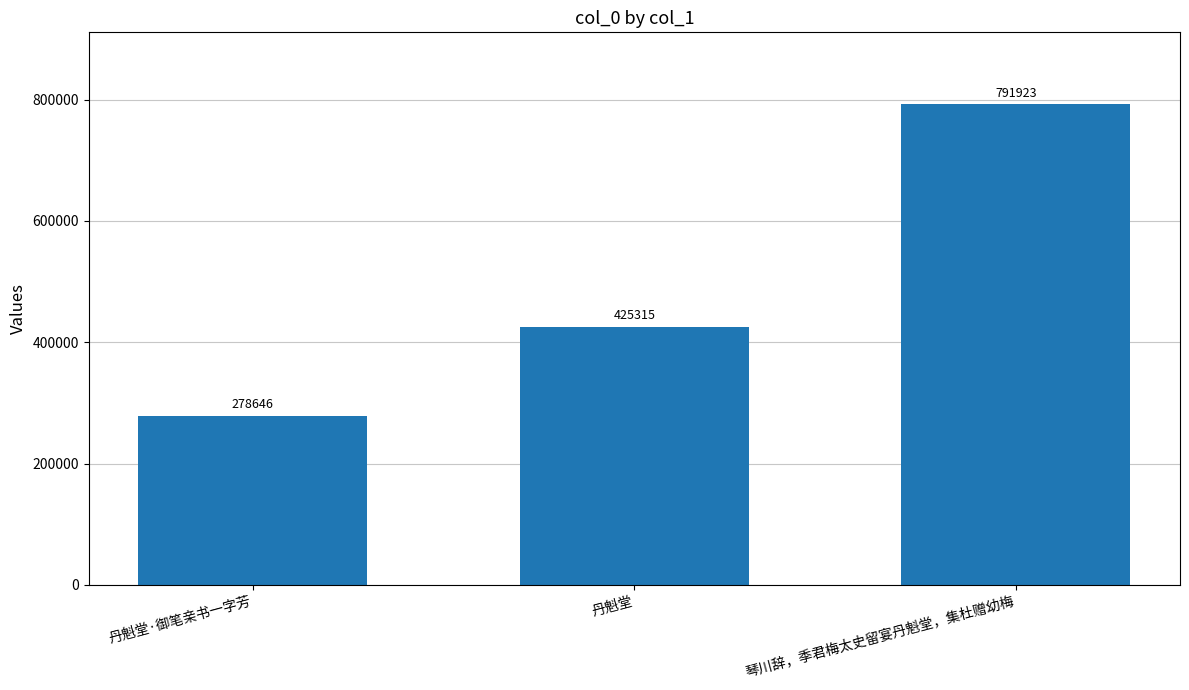

What is the difference between the values at 琴川辞，季君梅太史留宴丹魁堂，集杜赠幼梅 and 丹魁堂·御笔亲书一字芳?

513277